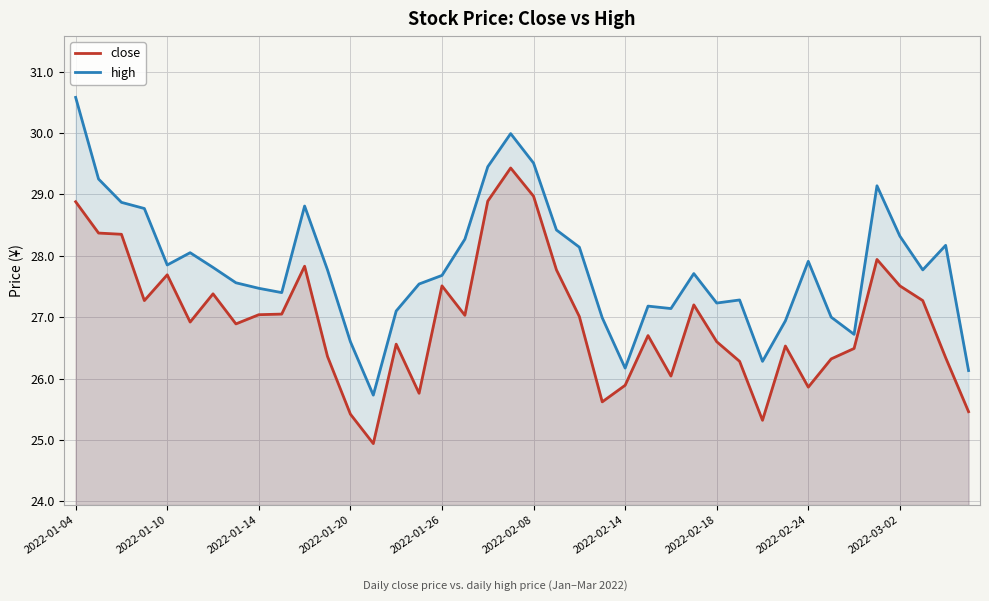

At which category does the chart reach its peak across all series?

2022-01-04